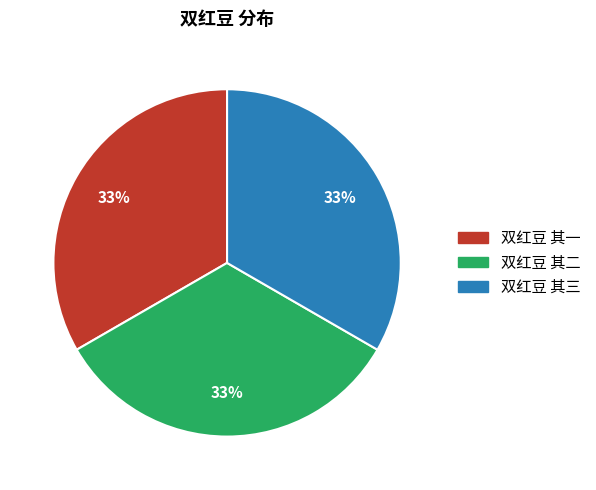

Is it true that 双红豆 其二 is 45% of the pie?

False